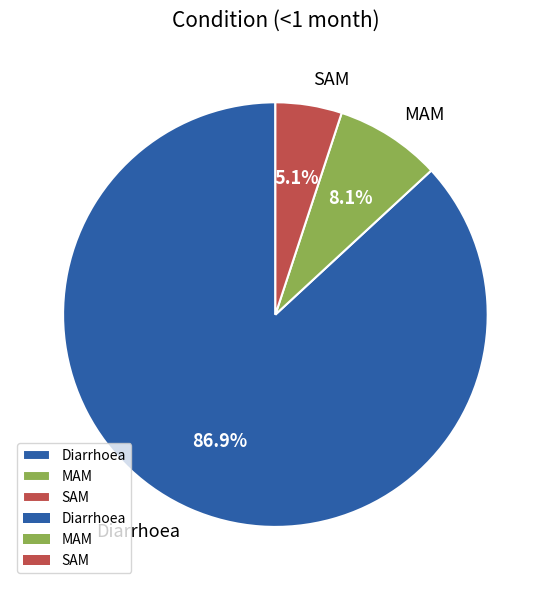

Does Diarrhoea account for over 50% of the chart?

Yes